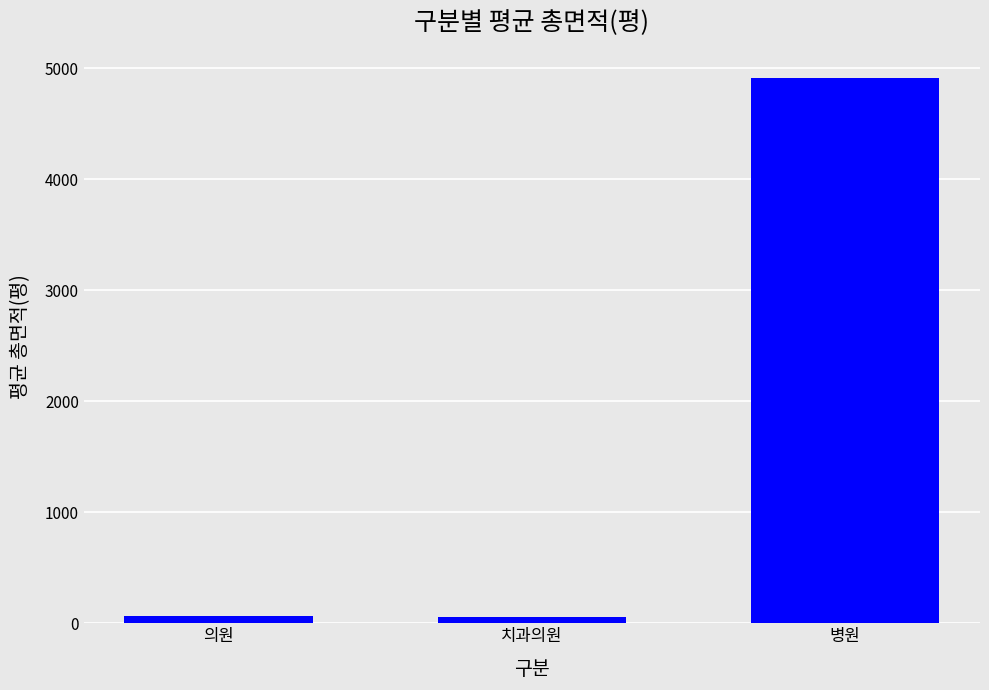

The value at 병원 is 4912.1. True or false?

True